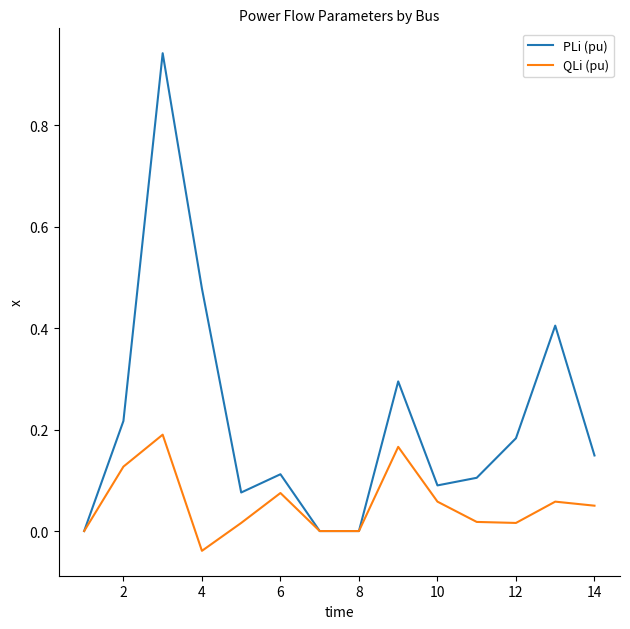

Which series has the widest spread of values?

PLi (pu)